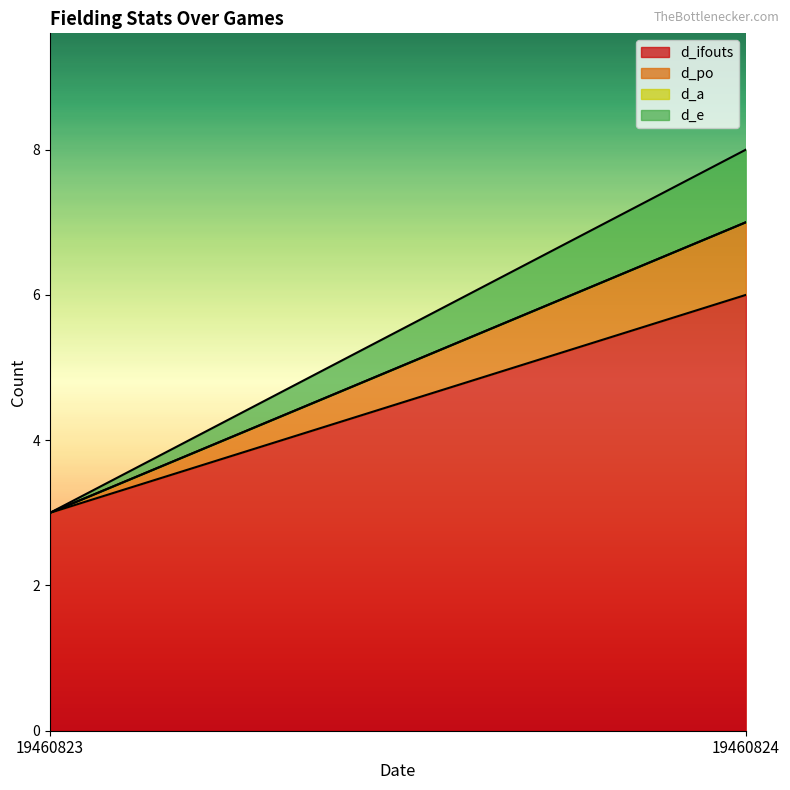

True or false: d_po has a value of 0 at 19460823.

True